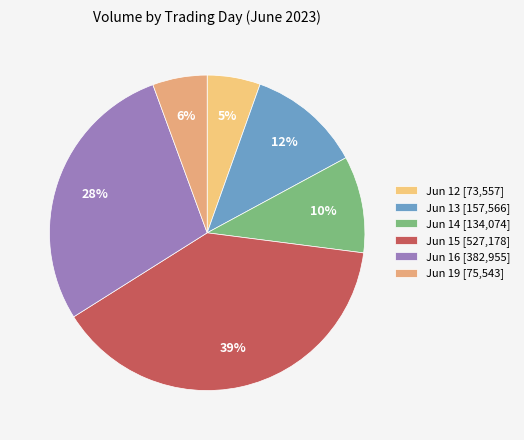

Count the number of slices in the pie.

6